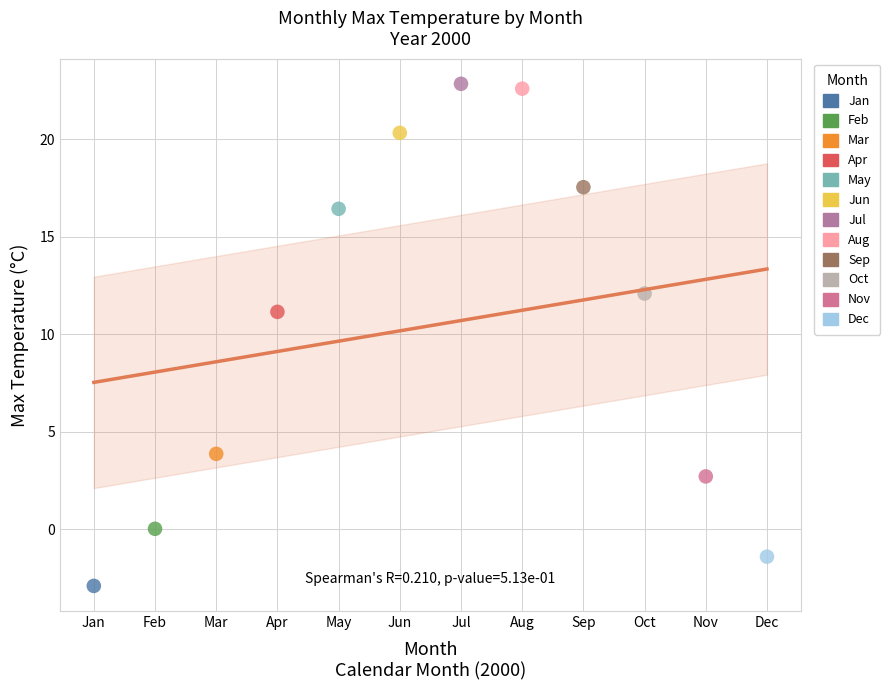

What are all the series names shown in the legend?

Jan, Feb, Mar, Apr, May, Jun, Jul, Aug, Sep, Oct, Nov, Dec